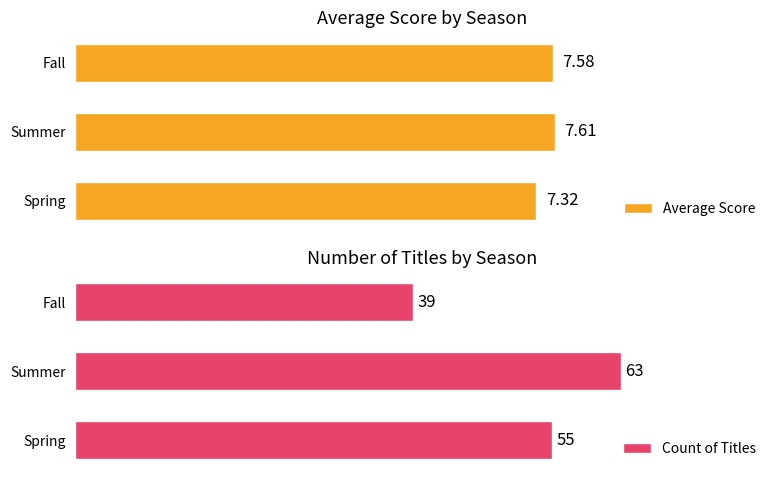

What is the value of the Count of Titles bar at the 1st from the left?

55.0